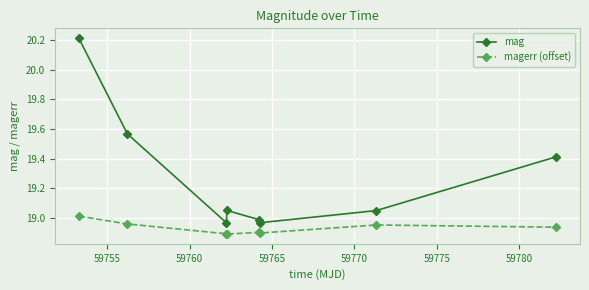

What is the sum of all magerr (offset) values?

151.4